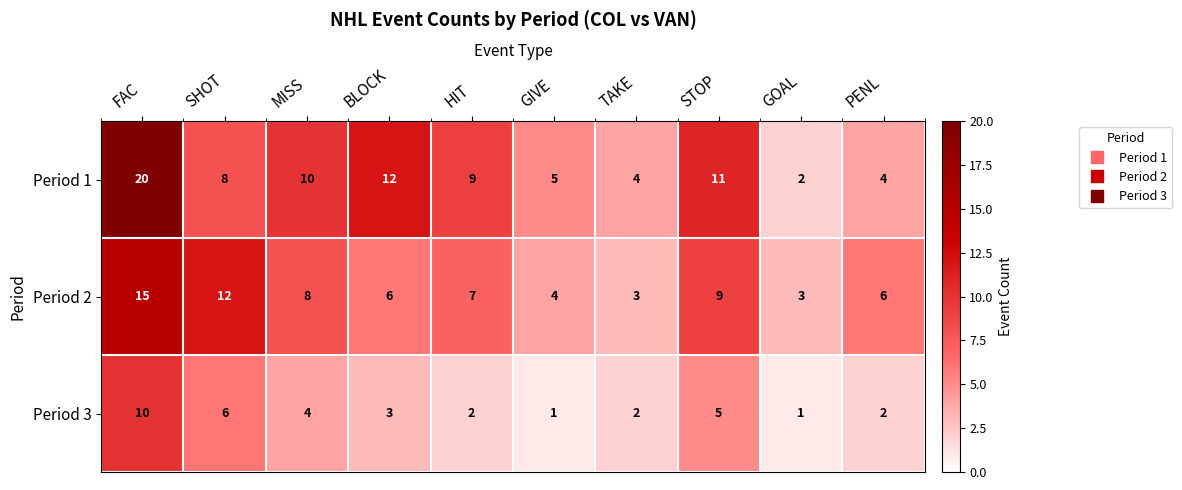

What is the difference between the second highest and minimum values in the Period 3 series?

5